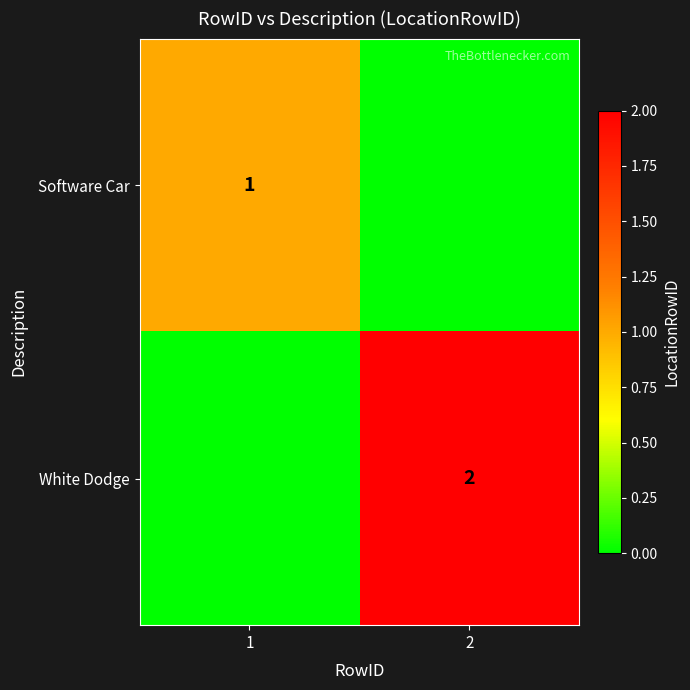

What is the difference between the highest and lowest values at 1?

1